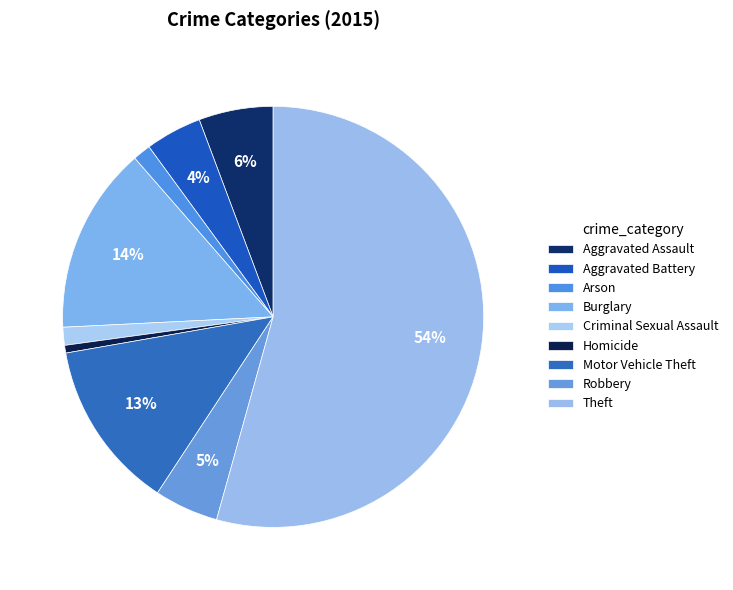

How many slices are in this pie chart?

9